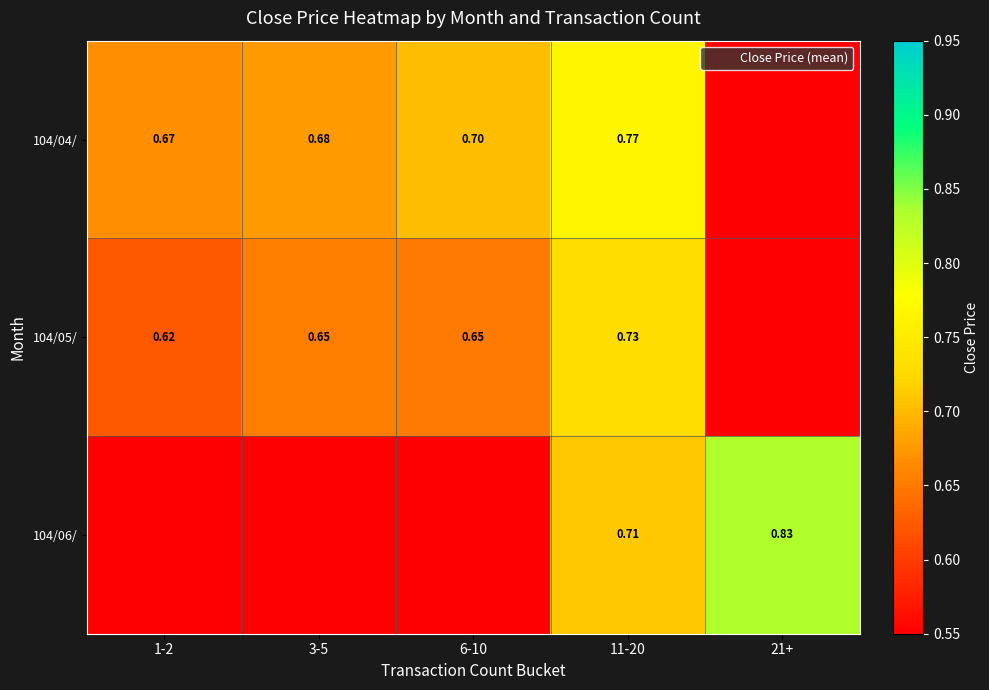

How many values in the 104/06/ series exceed 0?

2